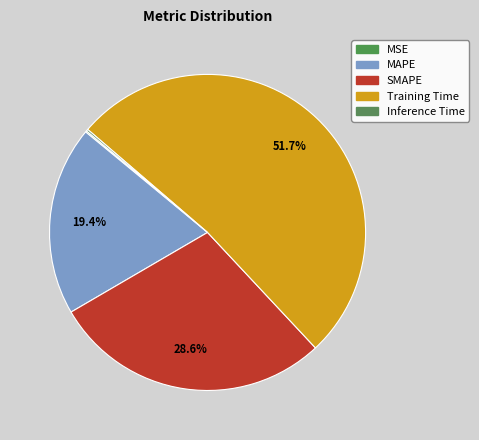

What is the ratio of the value at MAPE to the value at Training Time?

0.4